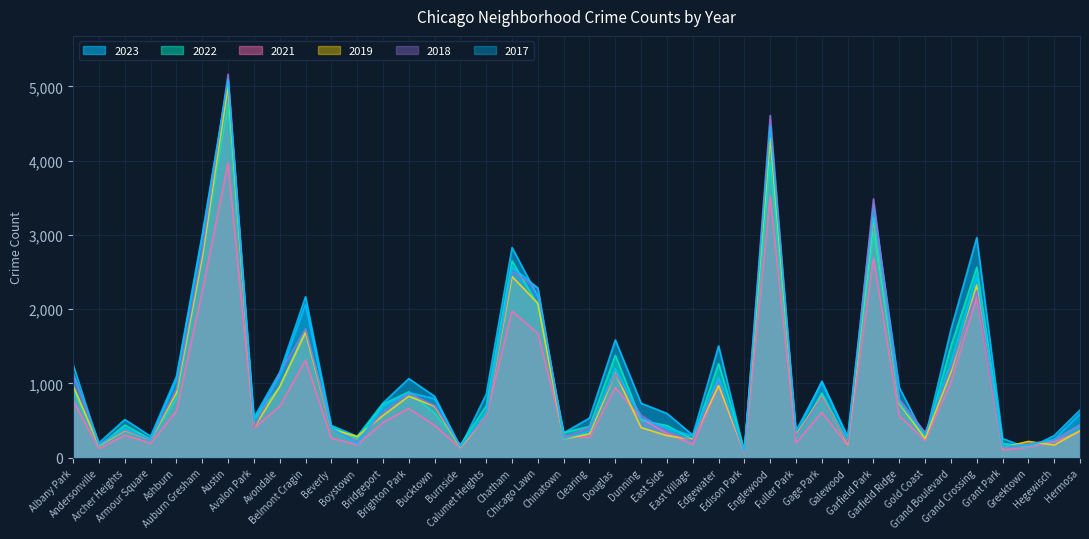

The value of 2023 at Burnside is 249. True or false?

False